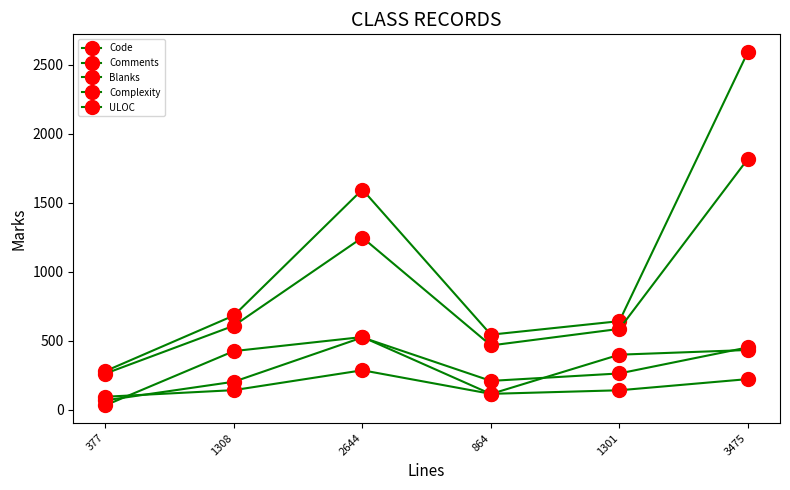

True or false: ULOC and Blanks cross at least once.

False